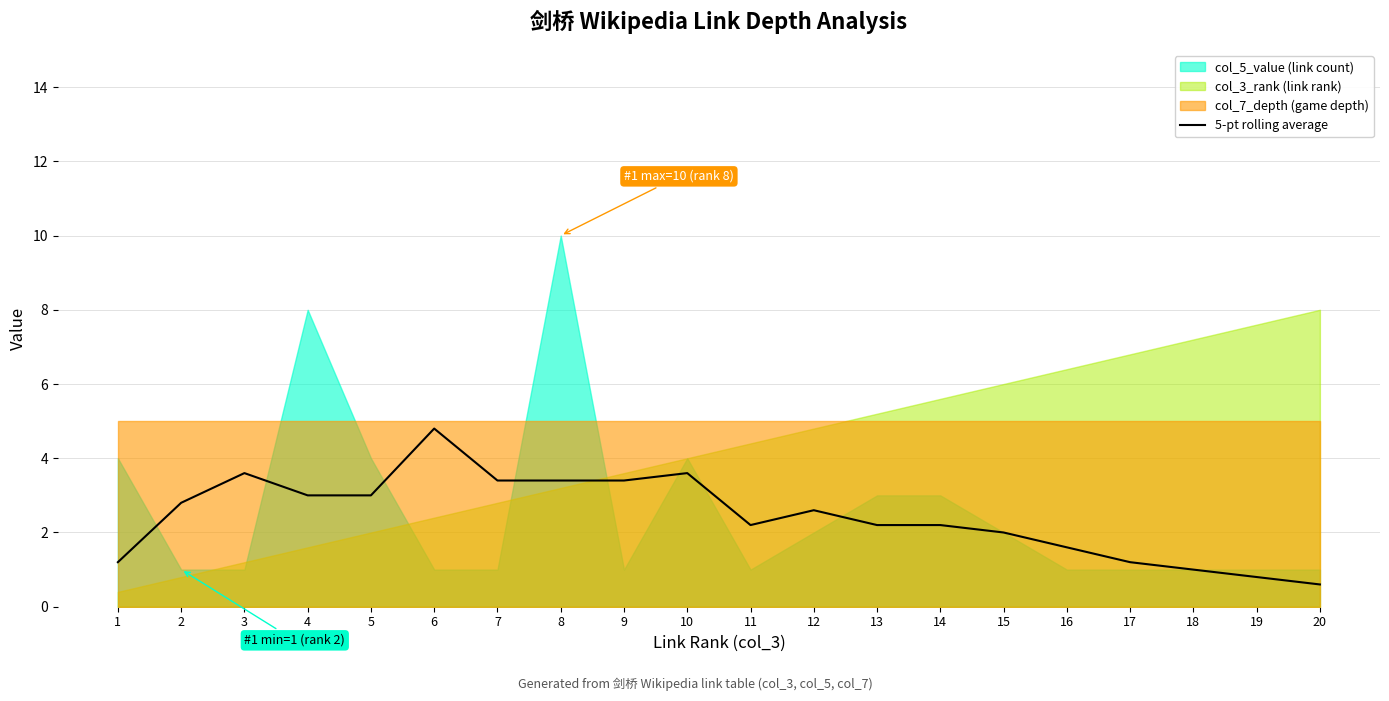

The value of 5-pt rolling average at 13 is 2.2. True or false?

True